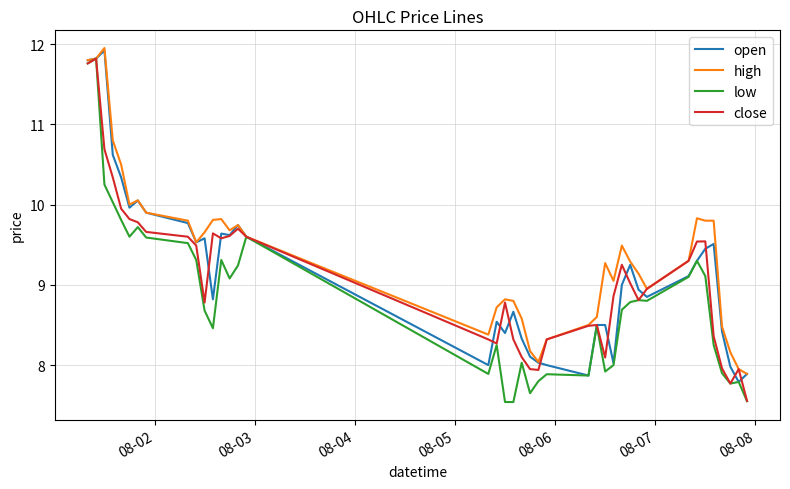

In low, how many points are higher than both neighbors (excluding endpoints)?

11